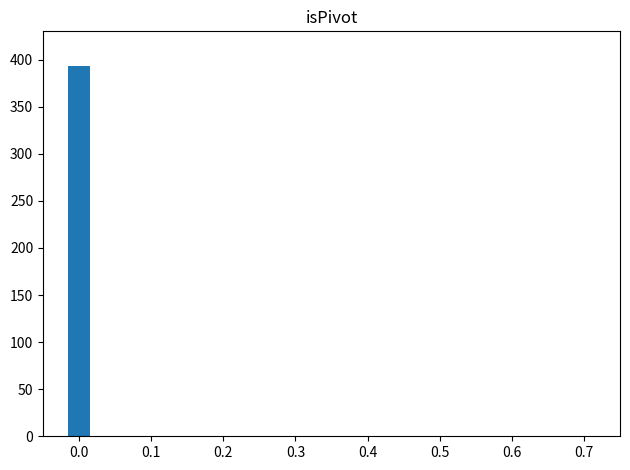

The chart shows a value of 5 at 0.1. True or false?

False